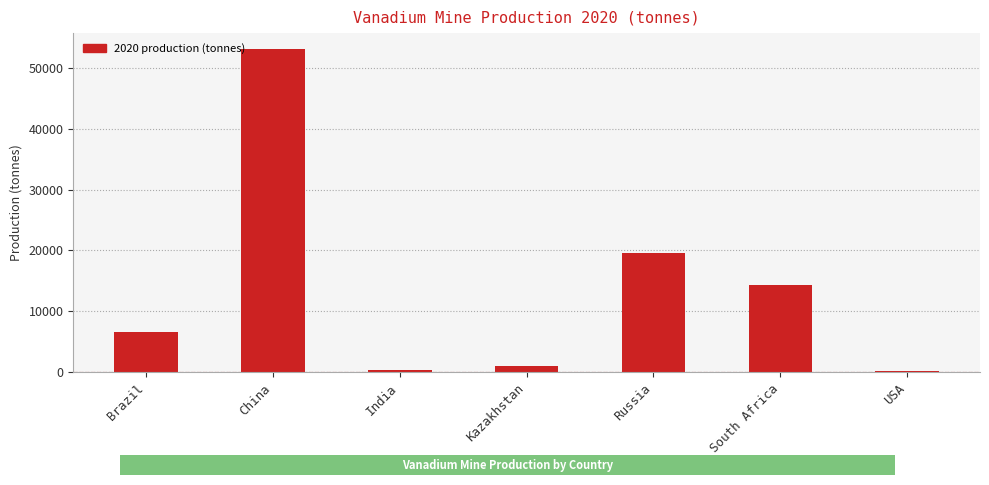

How many bars are there in total?

7